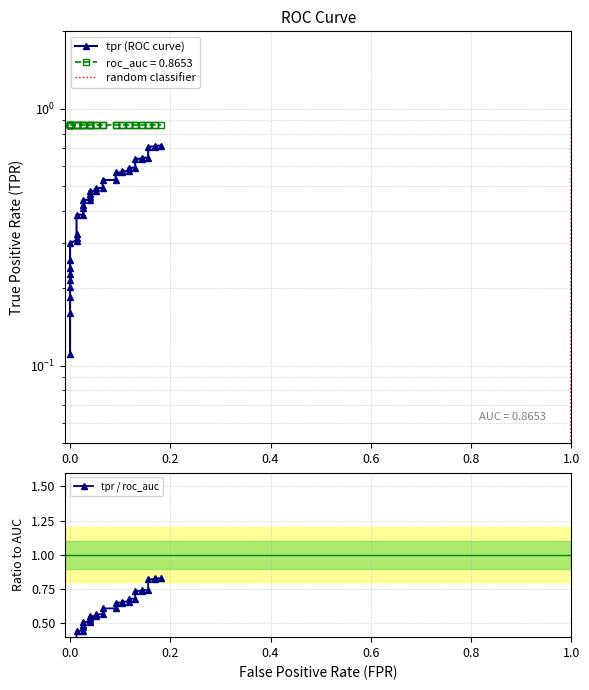

What is the average value?

0.5